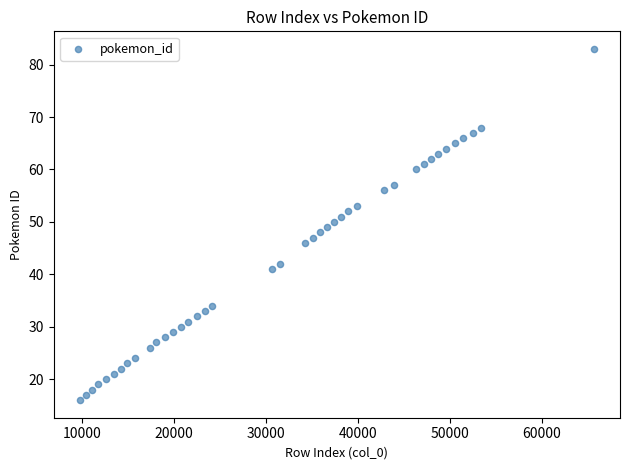

What is the range of Y values (max minus min)?

67